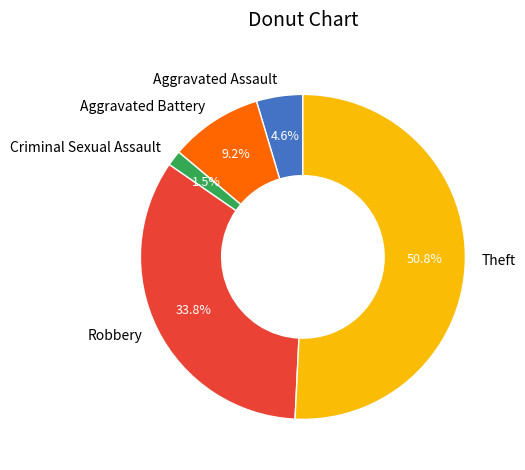

Between Aggravated Assault and Robbery, which is larger?

Robbery